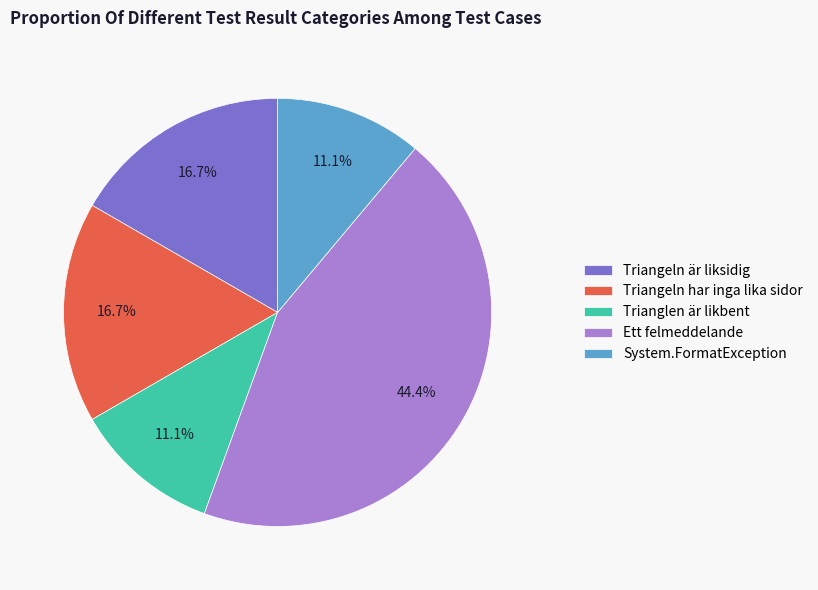

What is the largest slice in the pie chart?

Ett felmeddelande